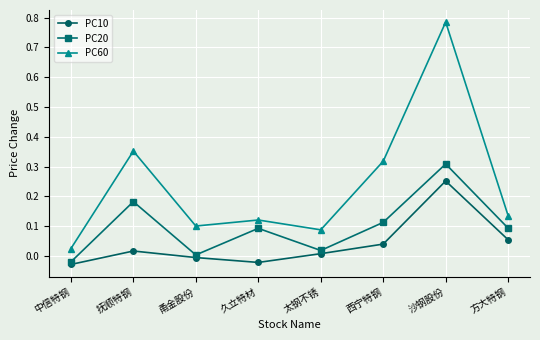

True or false: PC10 has more than 2 interior local peaks.

False